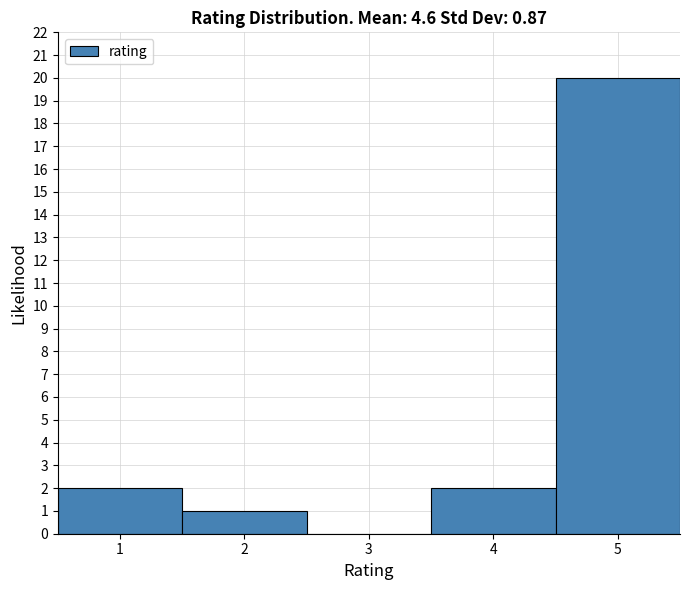

What is the height of the bar covering 4.5 to 5.5 on the x-axis? The values are not printed on the chart, so give them approximately, as read against the axis.

20